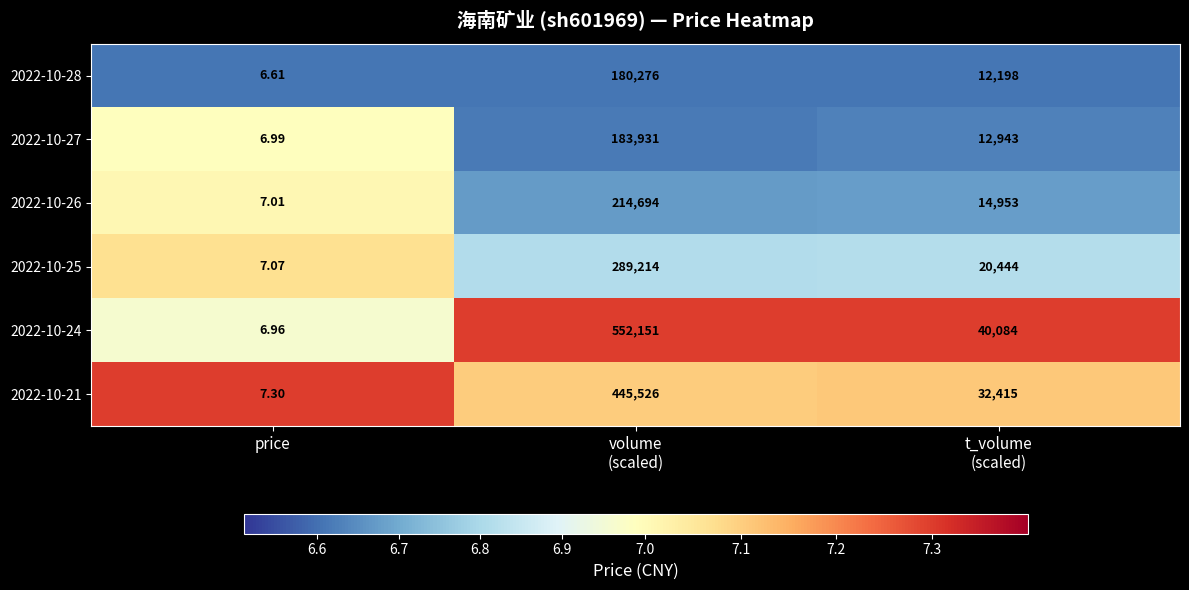

How many series are shown in this chart?

6